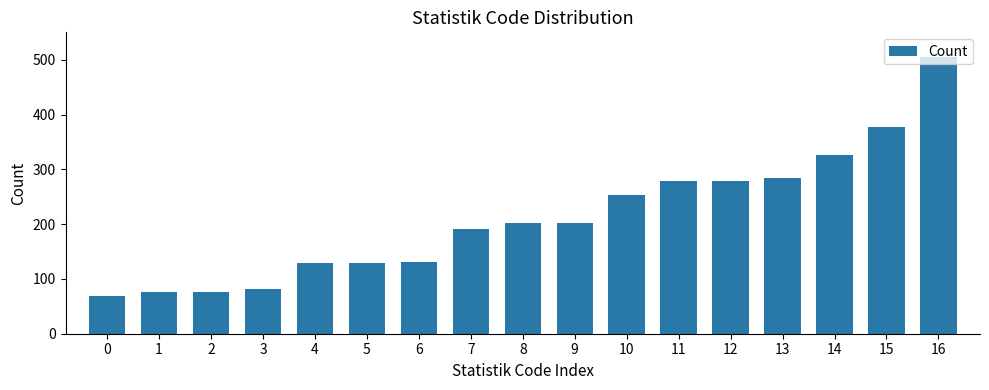

How many bars are there in total?

17